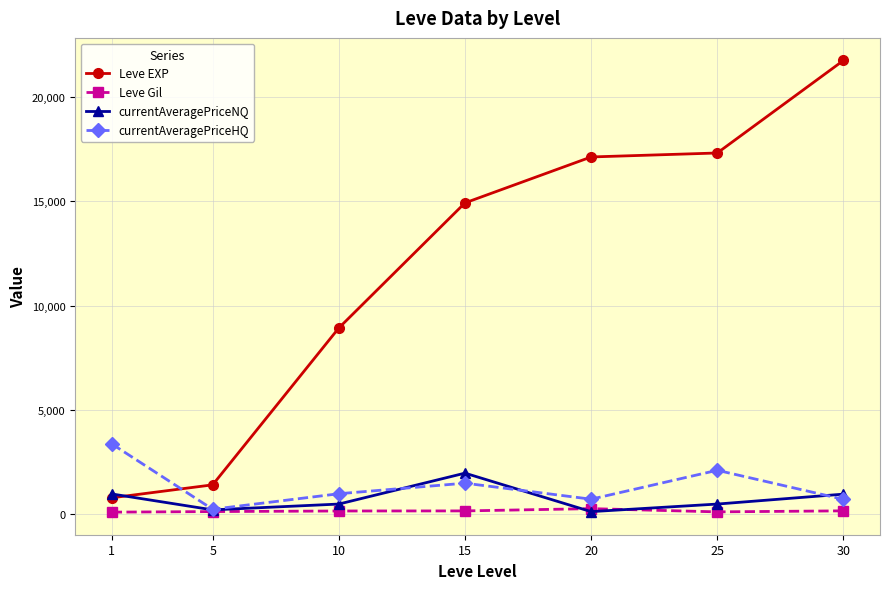

True or false: currentAveragePriceNQ has more than 0 interior local peaks.

True